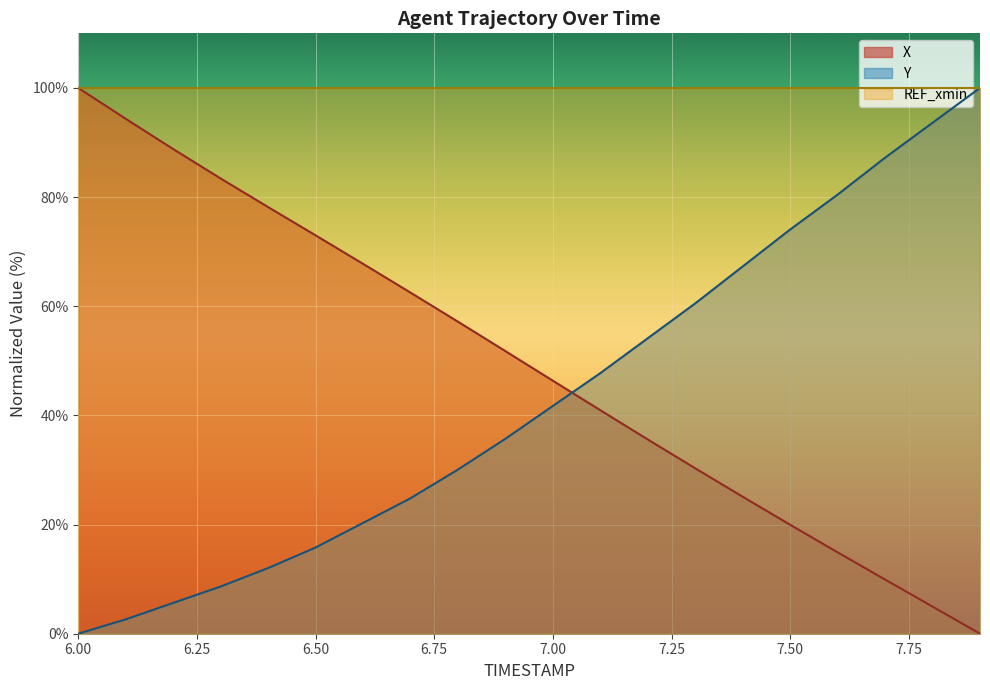

True or false: X has a value of 6.2 at 7.50.

False